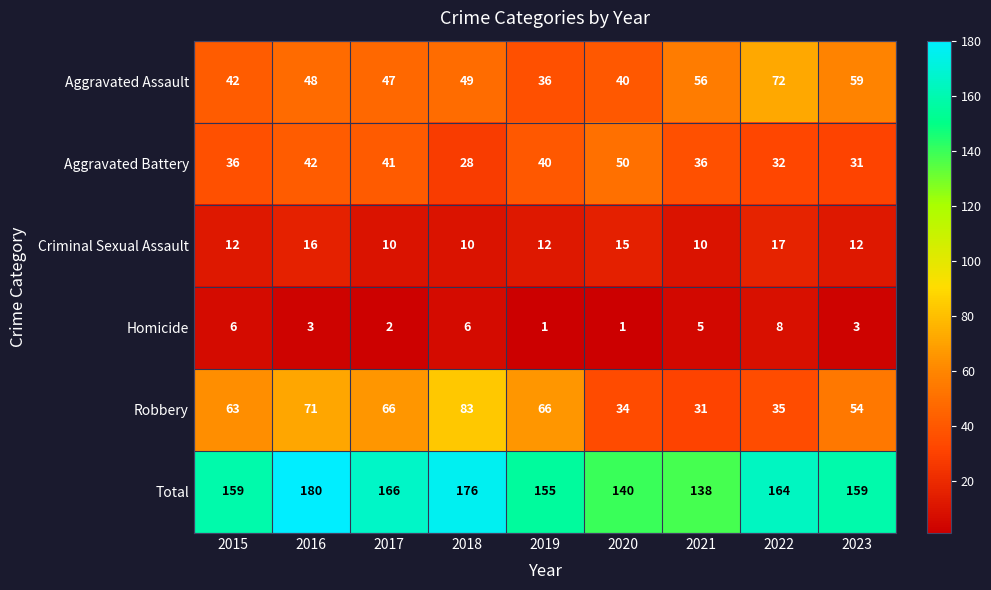

True or false: Total has a value of 166 at 2017.

True